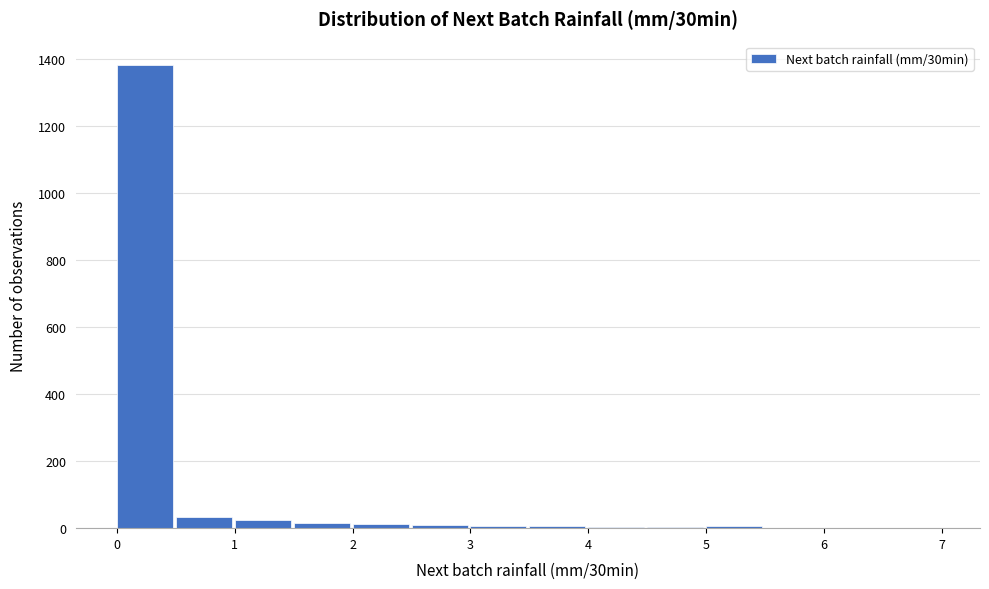

What is the height of the bar covering 0.0 to 0.5 on the x-axis? The values are not printed on the chart, so give them approximately, as read against the axis.

1380